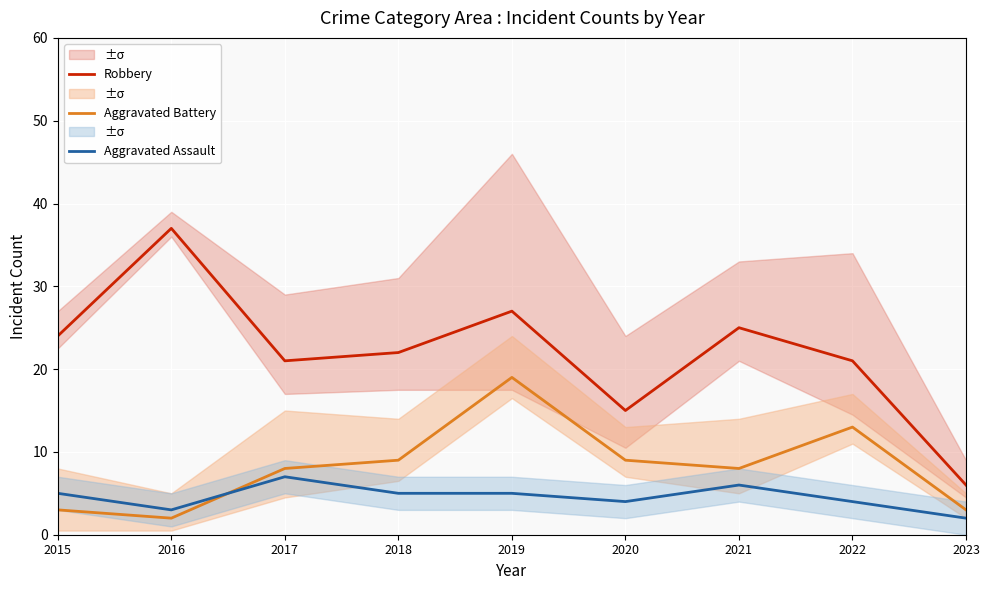

At which label is Robbery closest to 21?

2017